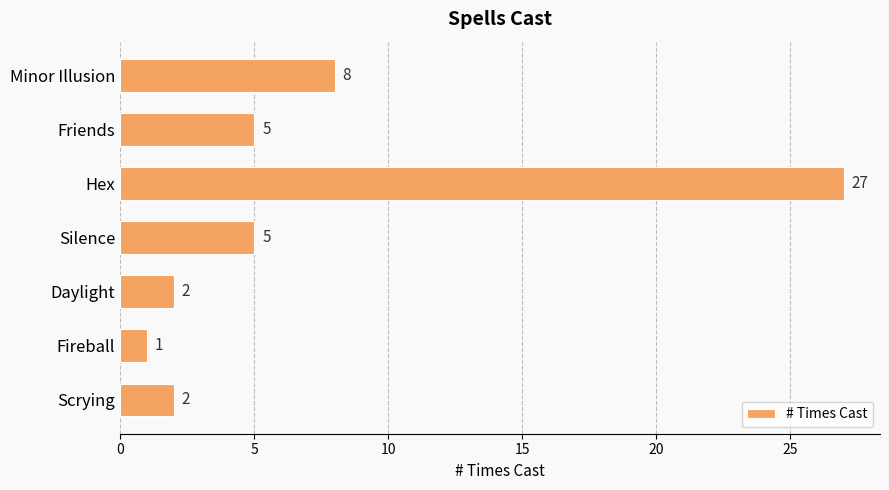

Which category has the highest value across all series?

Hex